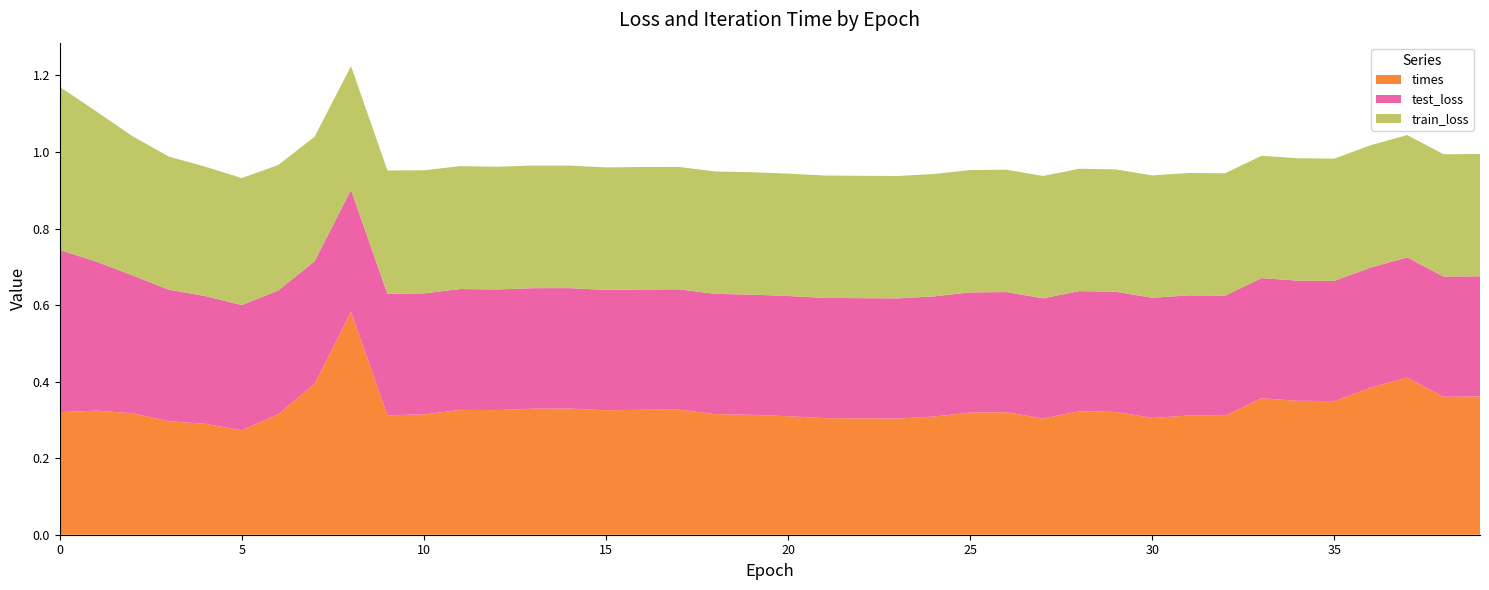

Reading right to left, transcribe all the data shown in this chart.

train_loss: 39=0.3	38=0.3	37=0.3	36=0.3	35=0.3	34=0.3	33=0.3	32=0.3	31=0.3	30=0.3	29=0.3	28=0.3	27=0.3	26=0.3	25=0.3	24=0.3	23=0.3	22=0.3	21=0.3	20=0.3	19=0.3	18=0.3	17=0.3	16=0.3	15=0.3	14=0.3	13=0.3	12=0.3	11=0.3	10=0.3	9=0.3	8=0.3	7=0.3	6=0.3	5=0.3	4=0.3	3=0.3	2=0.4	1=0.4	0=0.4
test_loss: 39=0.3	38=0.3	37=0.3	36=0.3	35=0.3	34=0.3	33=0.3	32=0.3	31=0.3	30=0.3	29=0.3	28=0.3	27=0.3	26=0.3	25=0.3	24=0.3	23=0.3	22=0.3	21=0.3	20=0.3	19=0.3	18=0.3	17=0.3	16=0.3	15=0.3	14=0.3	13=0.3	12=0.3	11=0.3	10=0.3	9=0.3	8=0.3	7=0.3	6=0.3	5=0.3	4=0.3	3=0.3	2=0.4	1=0.4	0=0.4
times: 39=0.4	38=0.4	37=0.4	36=0.4	35=0.3	34=0.4	33=0.4	32=0.3	31=0.3	30=0.3	29=0.3	28=0.3	27=0.3	26=0.3	25=0.3	24=0.3	23=0.3	22=0.3	21=0.3	20=0.3	19=0.3	18=0.3	17=0.3	16=0.3	15=0.3	14=0.3	13=0.3	12=0.3	11=0.3	10=0.3	9=0.3	8=0.6	7=0.4	6=0.3	5=0.3	4=0.3	3=0.3	2=0.3	1=0.3	0=0.3